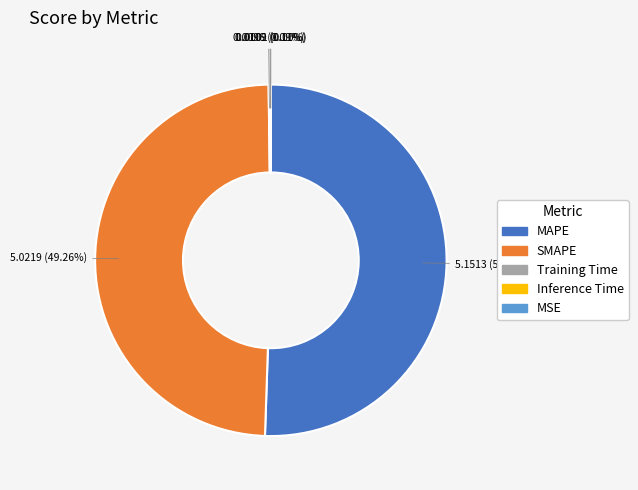

What is the majority slice?

MAPE